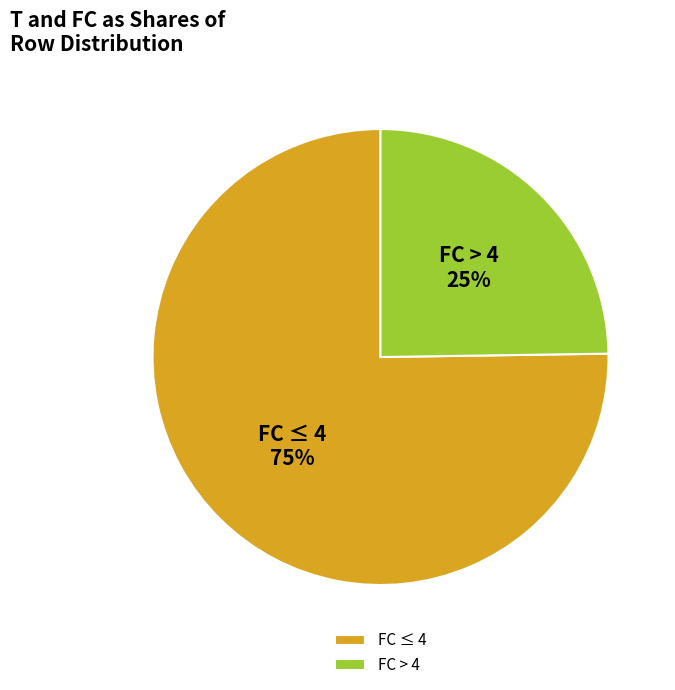

To the nearest percent, what portion does FC ≤ 4 represent?

75%